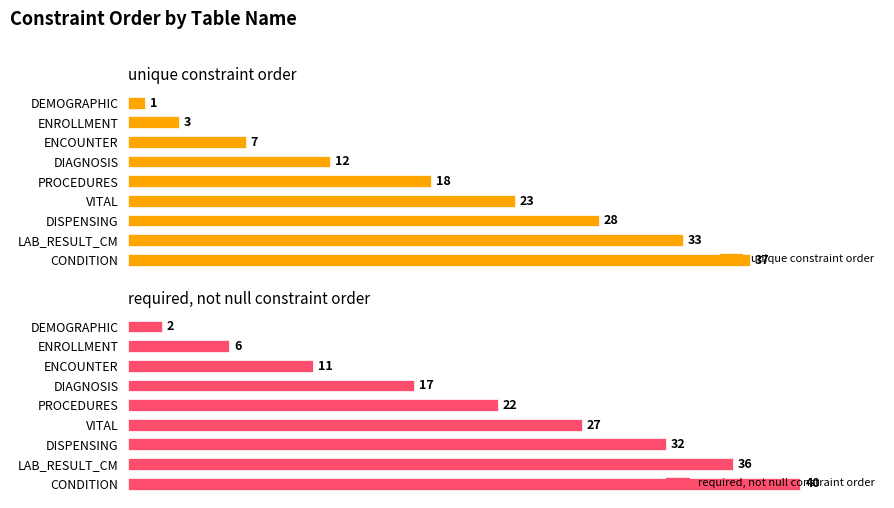

What is the average value of the unique constraint order series?

18